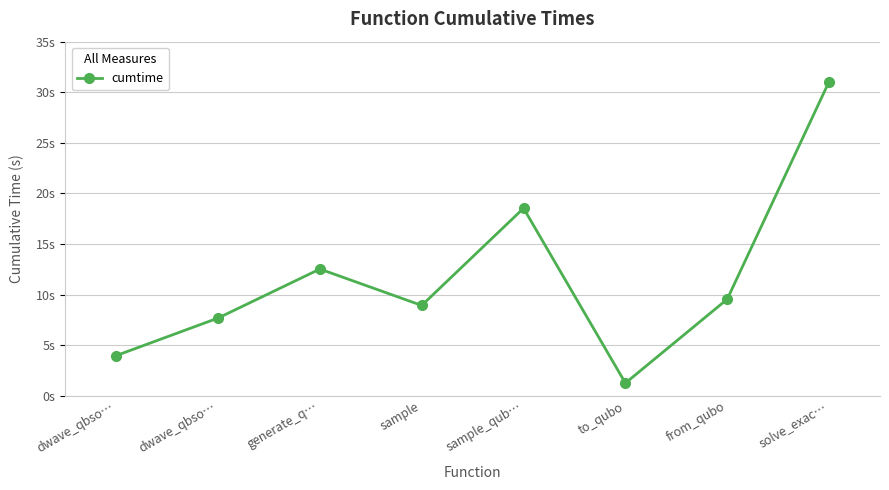

Where is the data nearest to the value 16?

sample_qub…